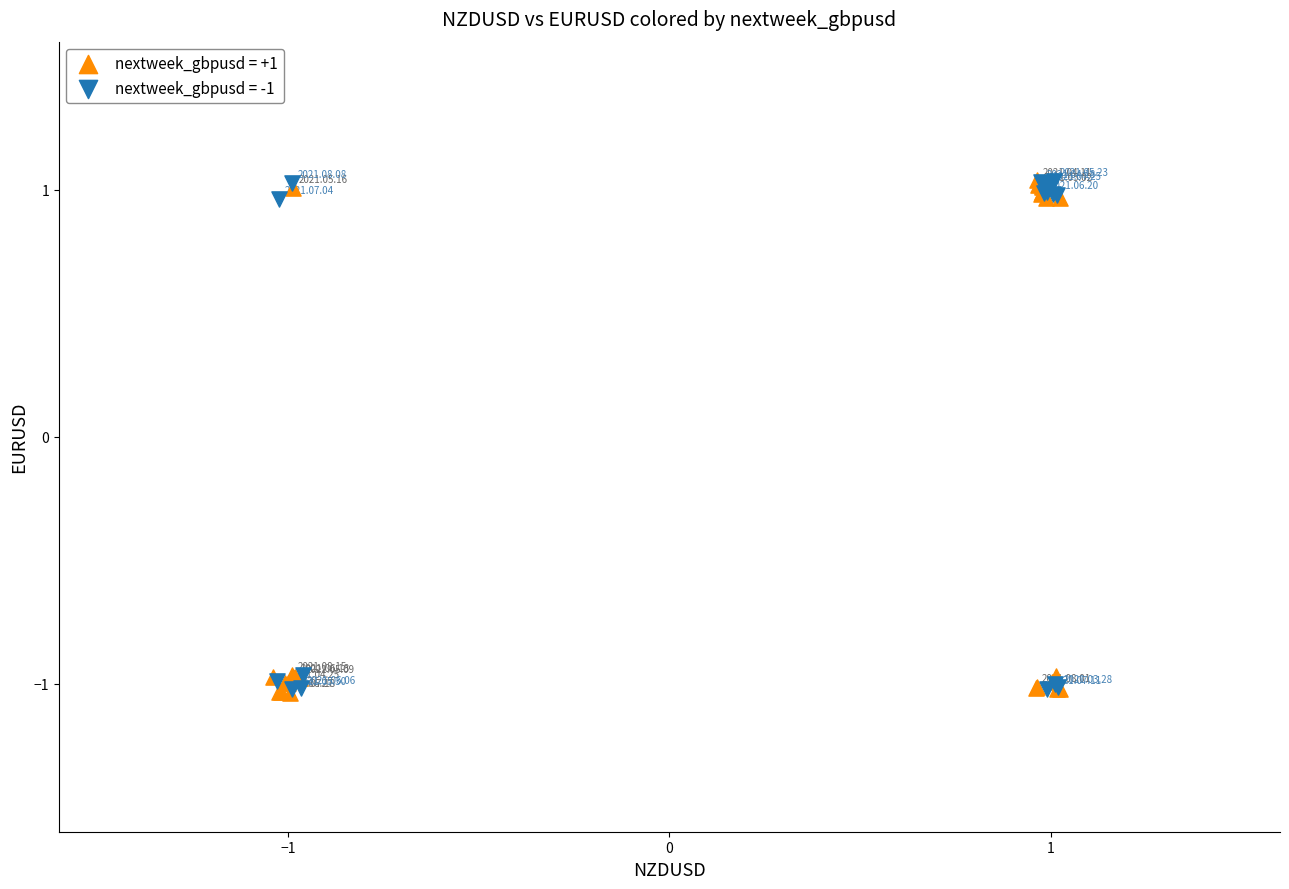

What are all the series names shown in the legend?

nextweek_gbpusd = +1, nextweek_gbpusd = -1